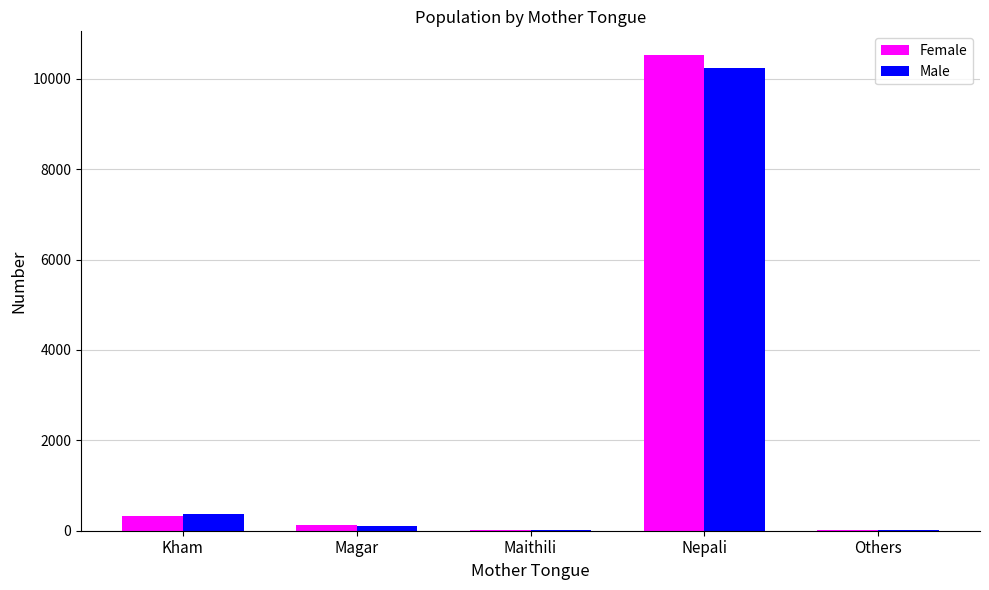

How many data points does each series have?

5